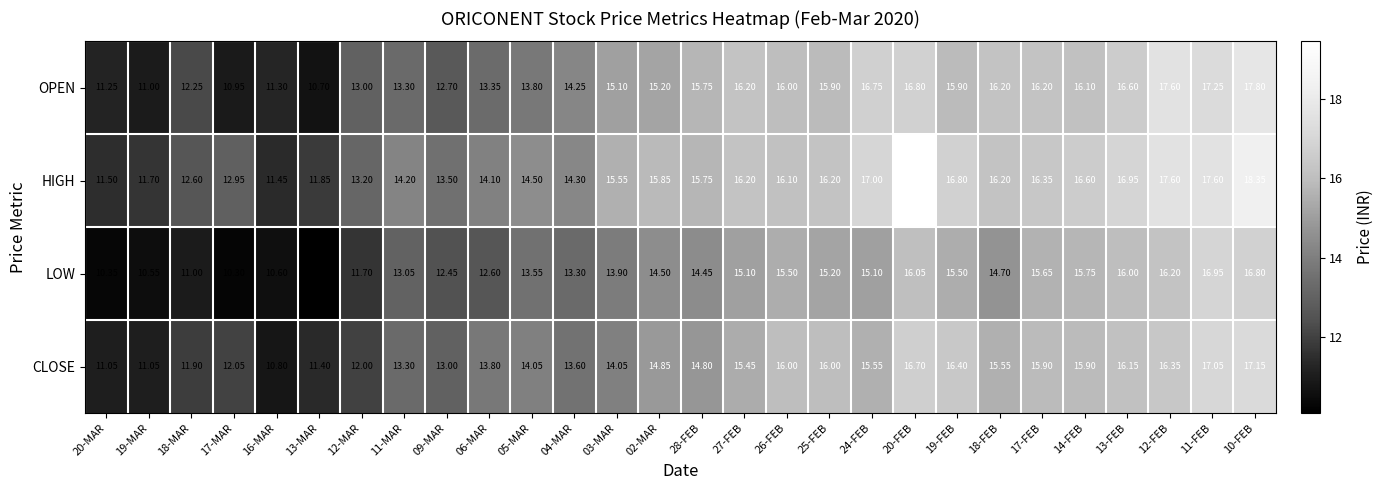

List the series in order of their overall mean, highest first.

HIGH, OPEN, CLOSE, LOW